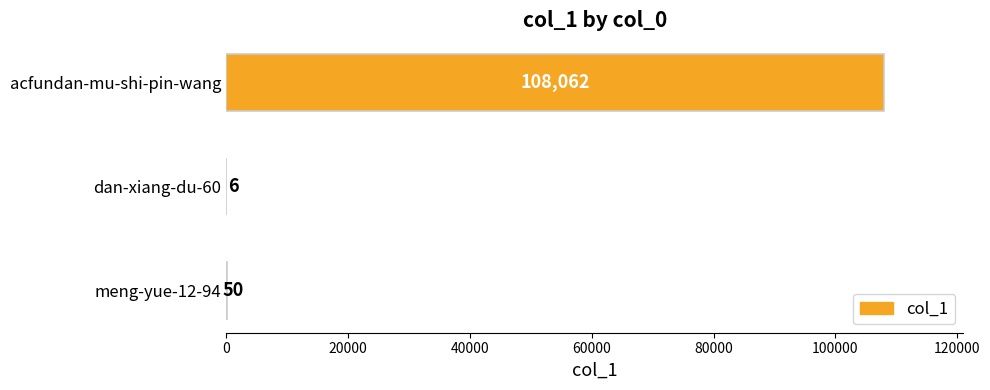

Where is the data nearest to the value 54034?

meng-yue-12-94